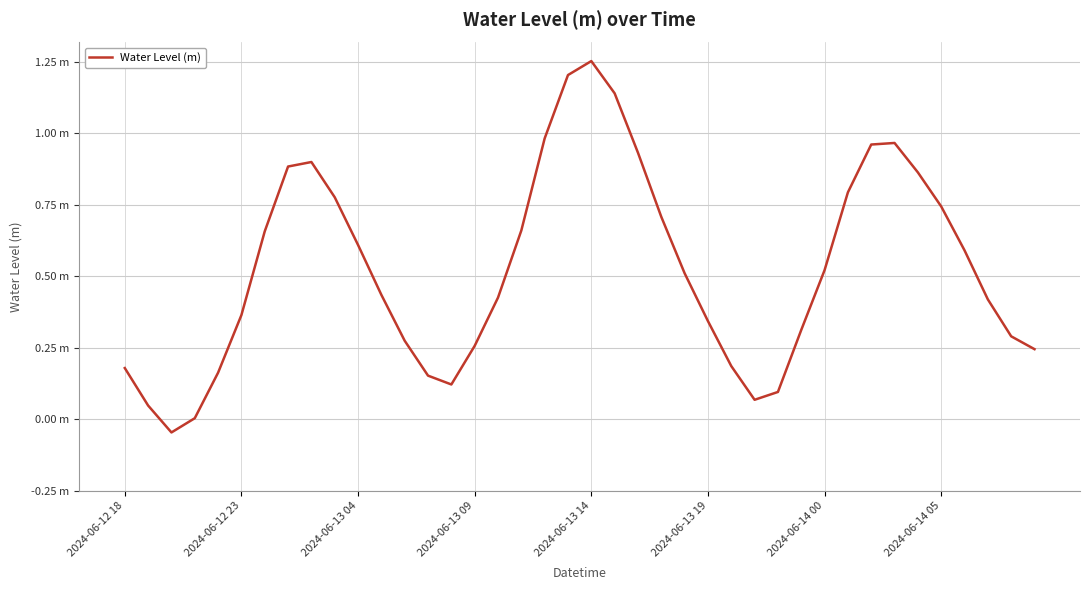

Where does the data first go above 0?

2024-06-12 18